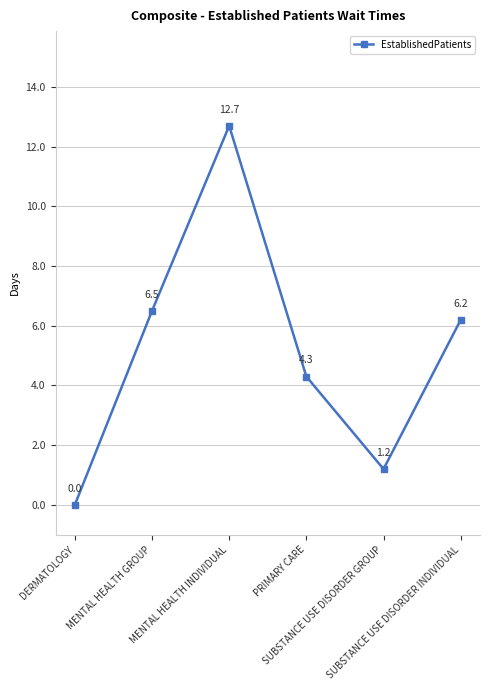

Reading right to left, list all the values displayed in this chart.

SUBSTANCE USE DISORDER INDIVIDUAL=6.2	SUBSTANCE USE DISORDER GROUP=1.2	PRIMARY CARE=4.3	MENTAL HEALTH INDIVIDUAL=12.7	MENTAL HEALTH GROUP=6.5	DERMATOLOGY=0.0